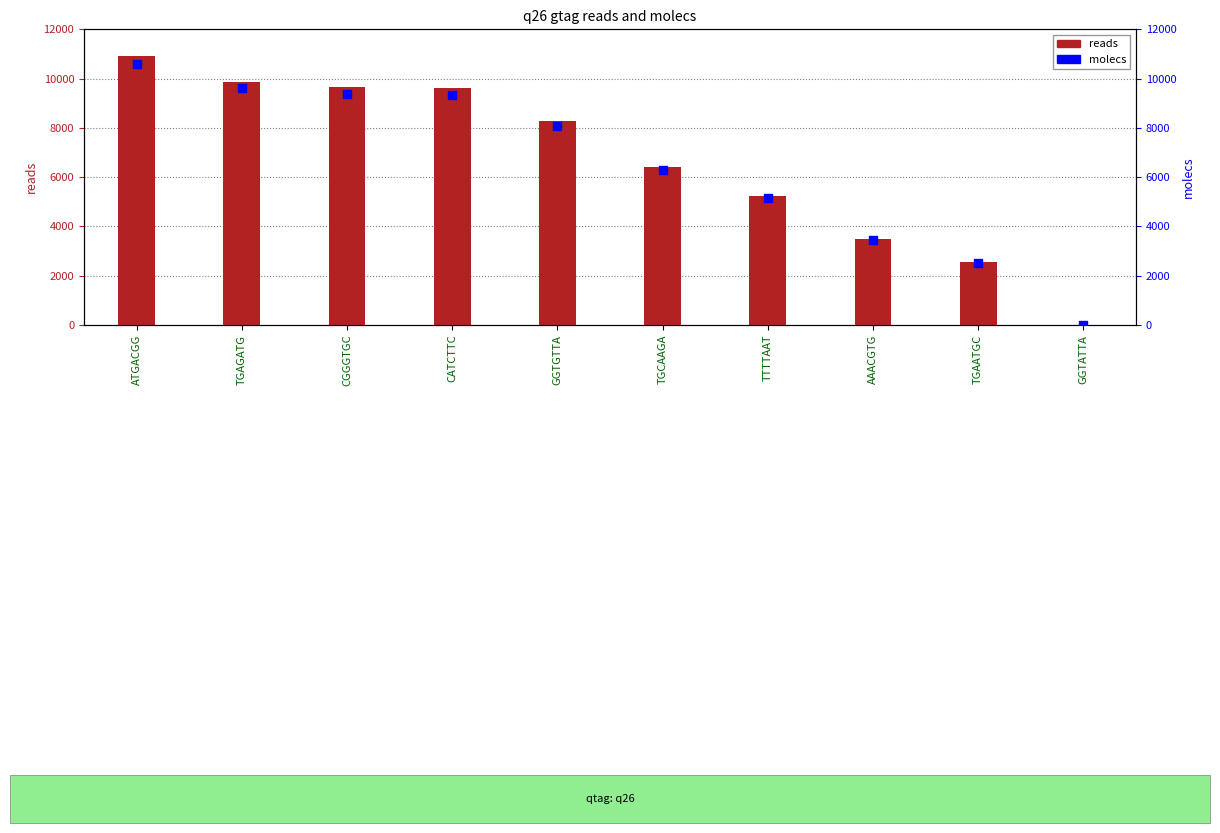

Which series reaches the maximum Y coordinate?

reads